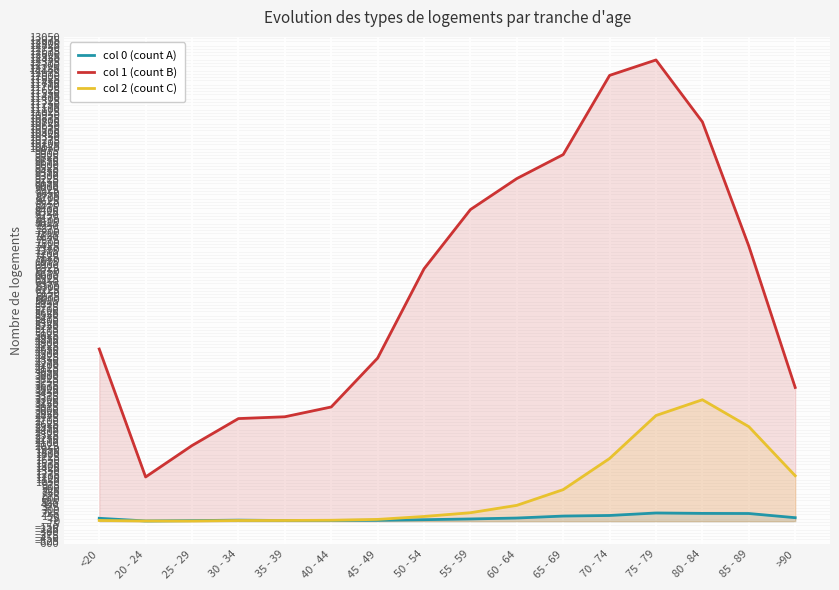

Which category has the highest value in the col 2 (count C) series?

80 - 84